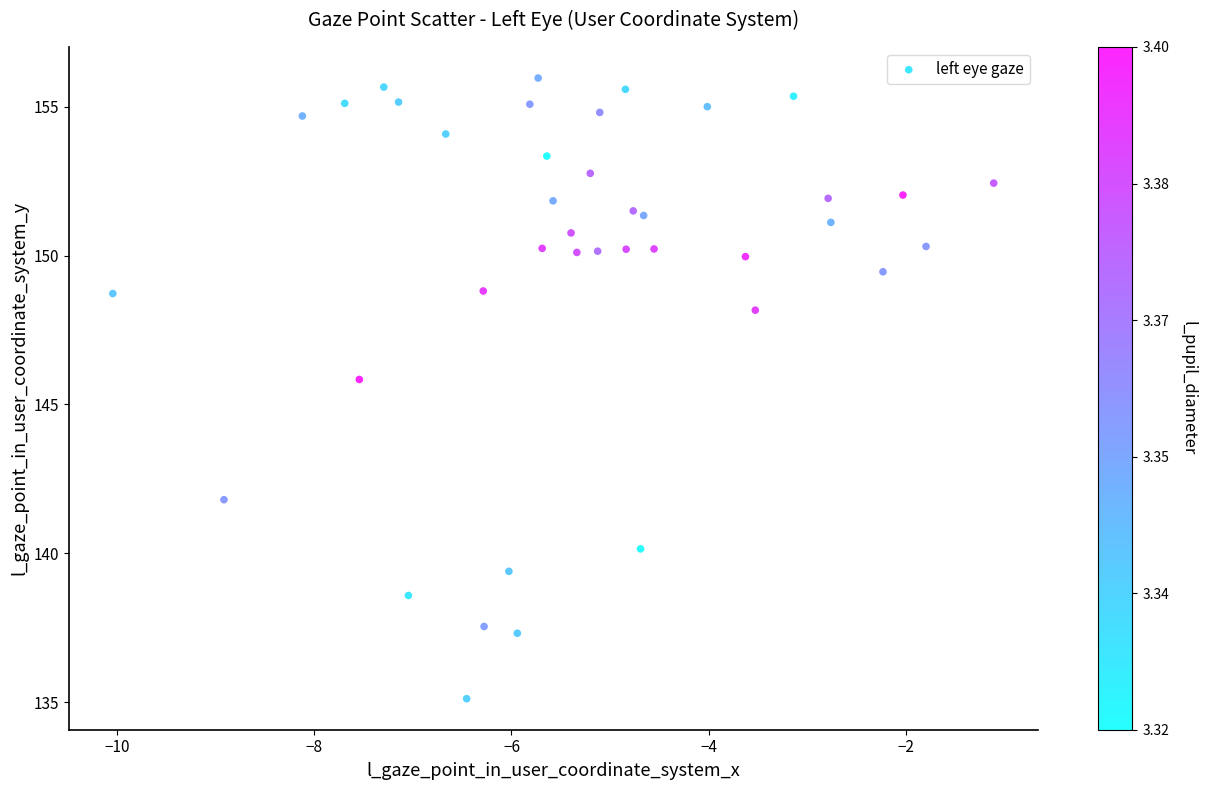

What Y value in the scatter plot is closest to 145?

145.8